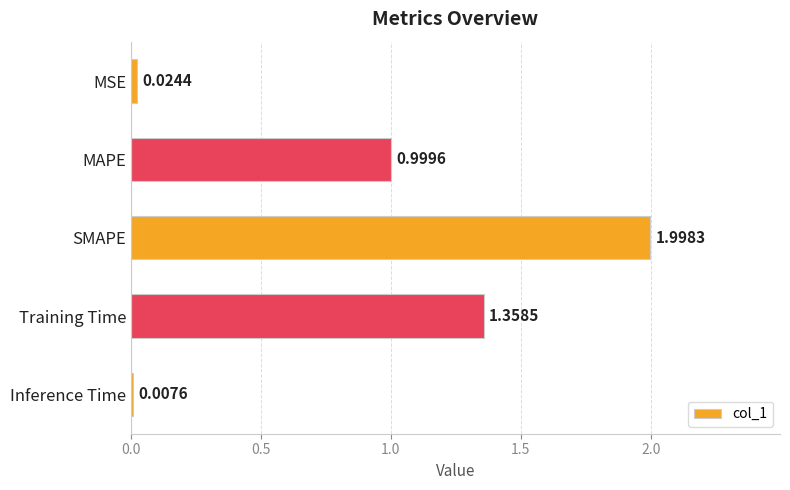

Which category has the highest value across all series?

SMAPE